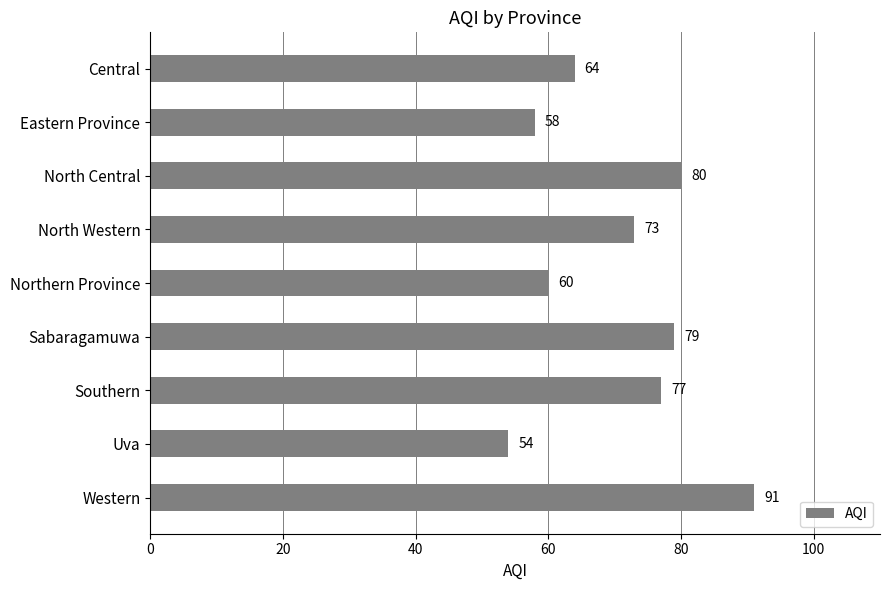

Rank the categories by value from lowest to highest.

Uva, Eastern Province, Northern Province, Central, North Western, Southern, Sabaragamuwa, North Central, Western